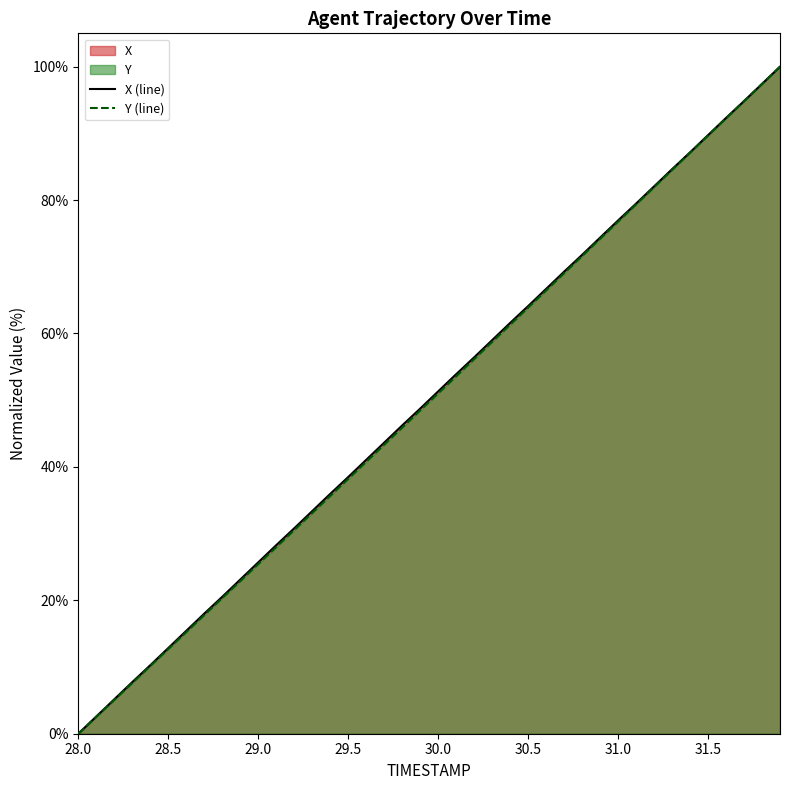

The value of X at 31.2 is 24.0. True or false?

False